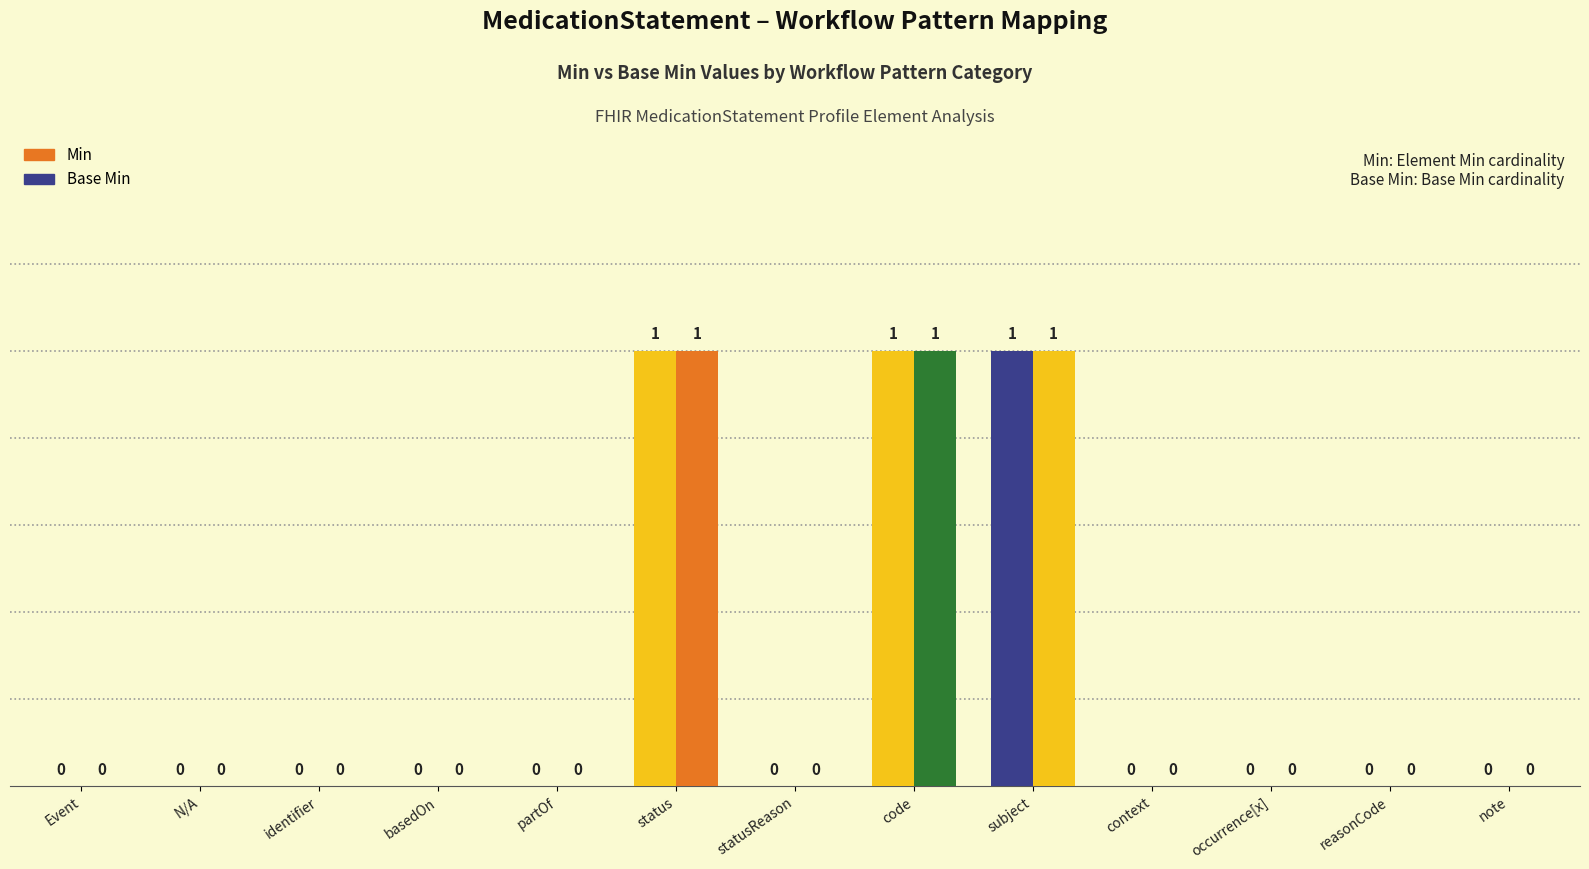

What position from the left is basedOn?

4